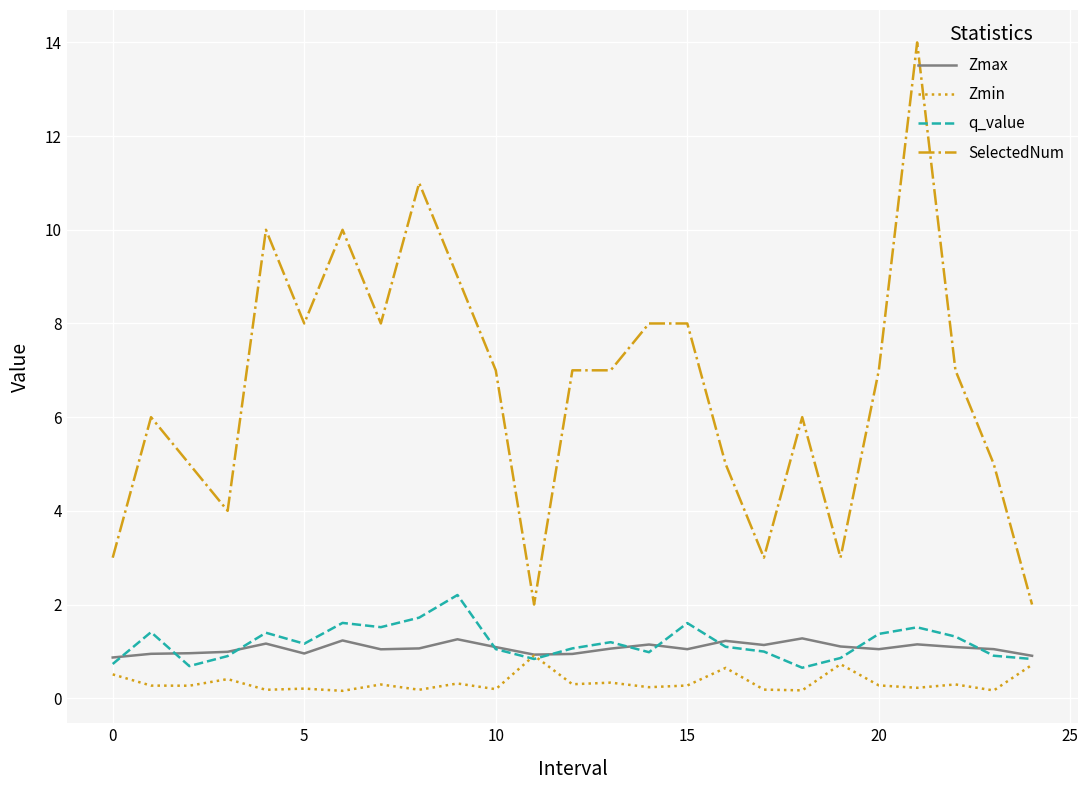

Which series has the widest spread of values?

SelectedNum